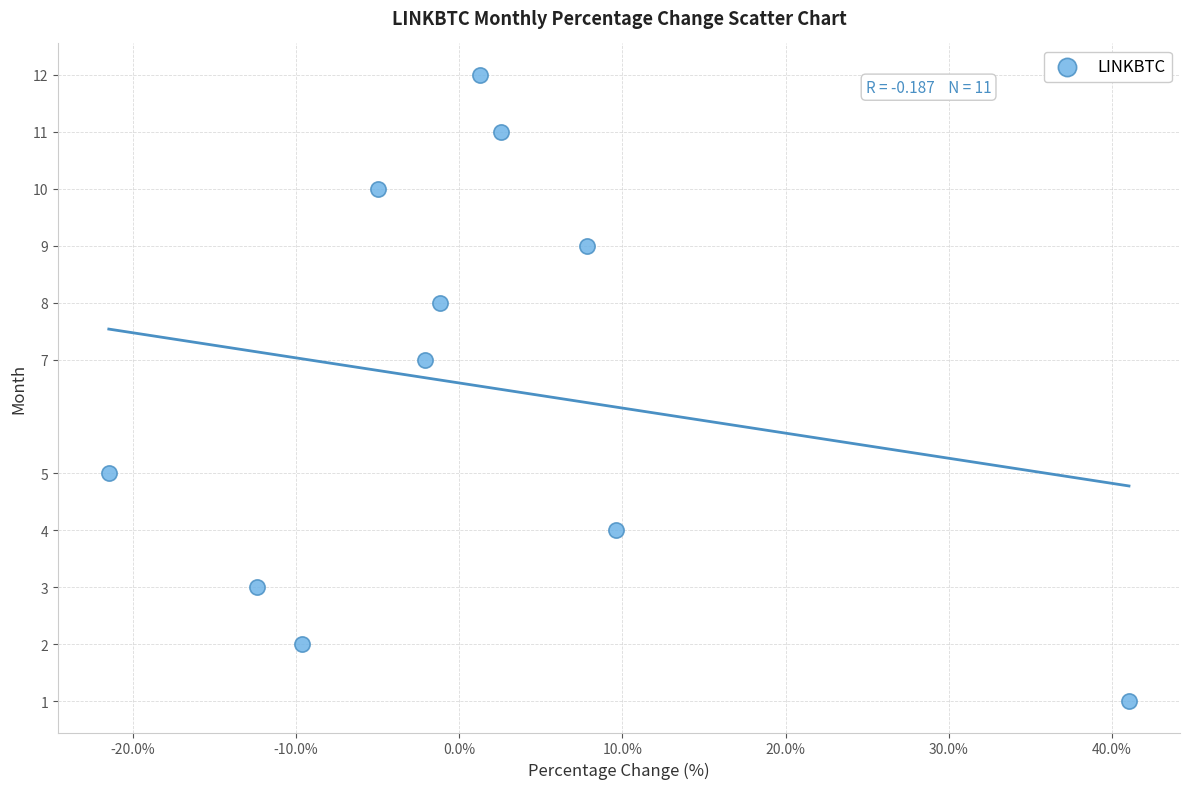

What is the average Y value?

7